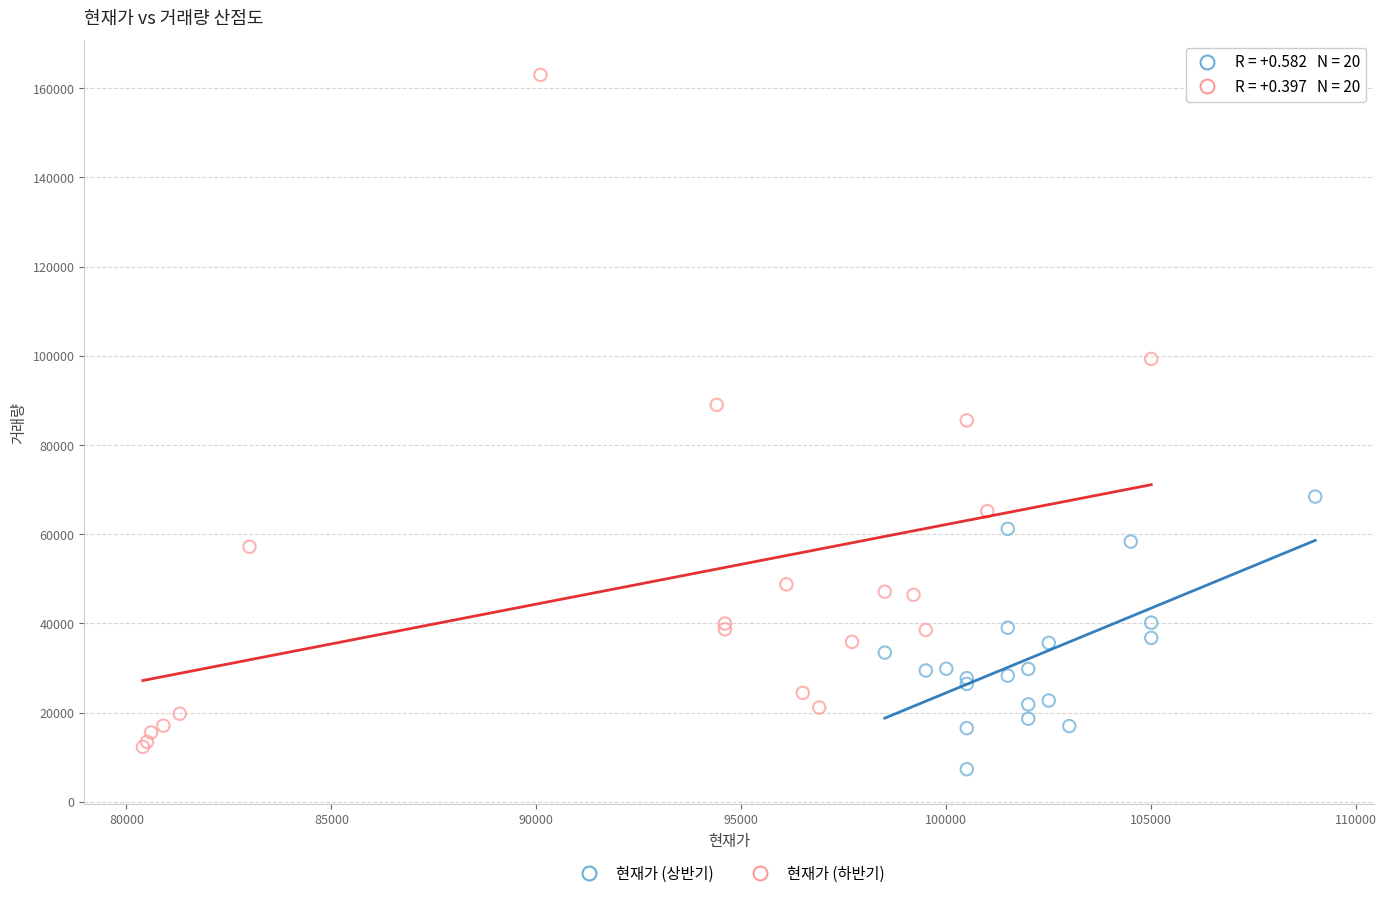

Which series reaches the maximum Y coordinate?

현재가 (하반기)